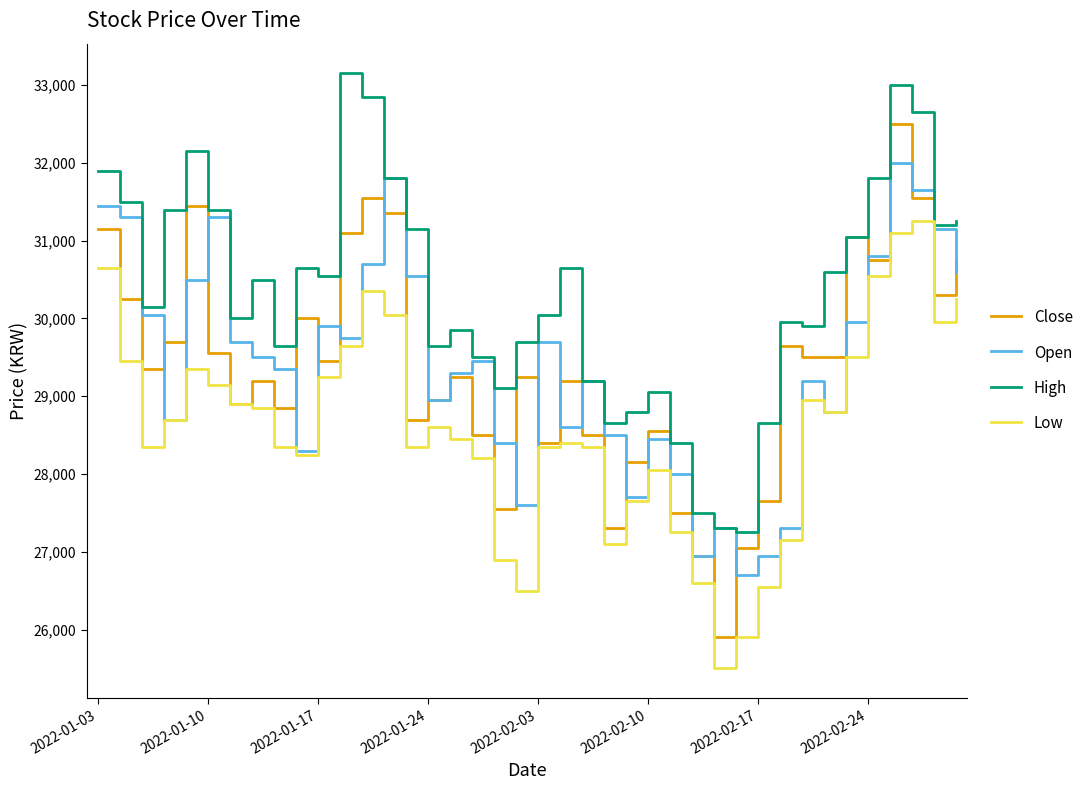

Which series has the widest spread of values?

Close